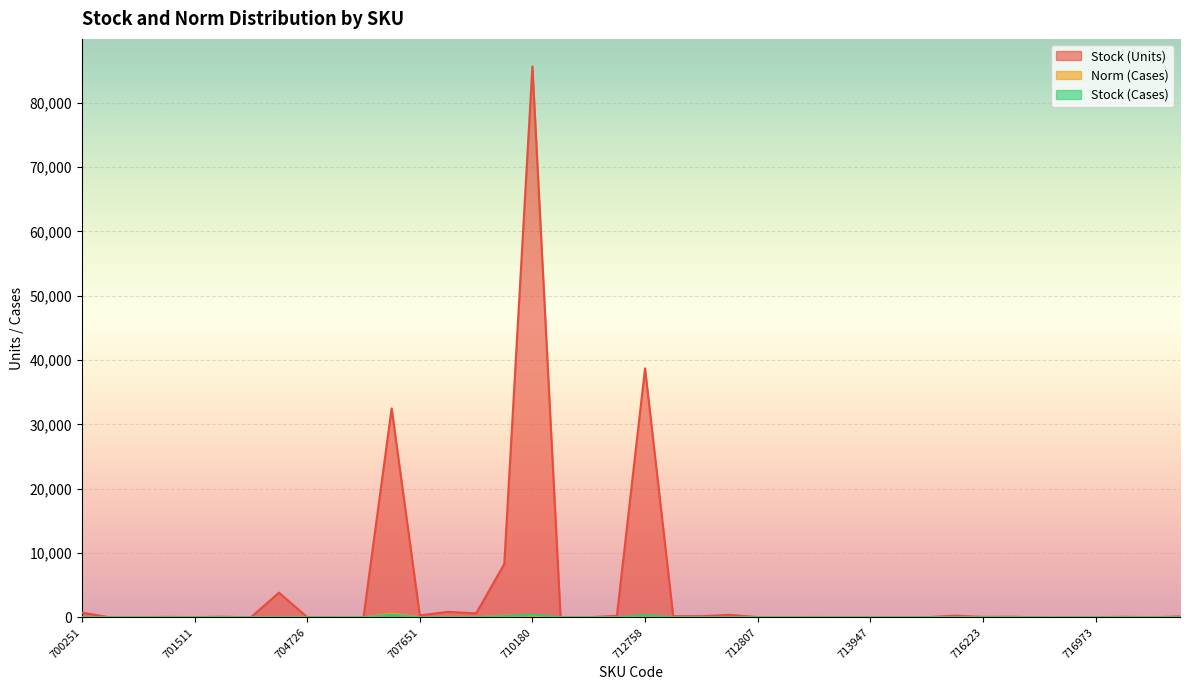

What are all the series names shown in the legend?

Stock (Units), Norm (Cases), Stock (Cases)